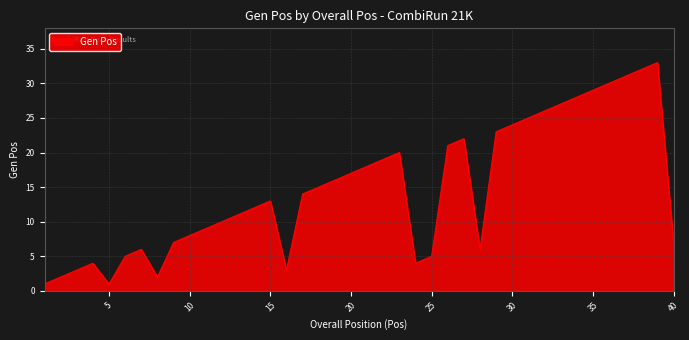

What is the maximum value shown in the chart?

33